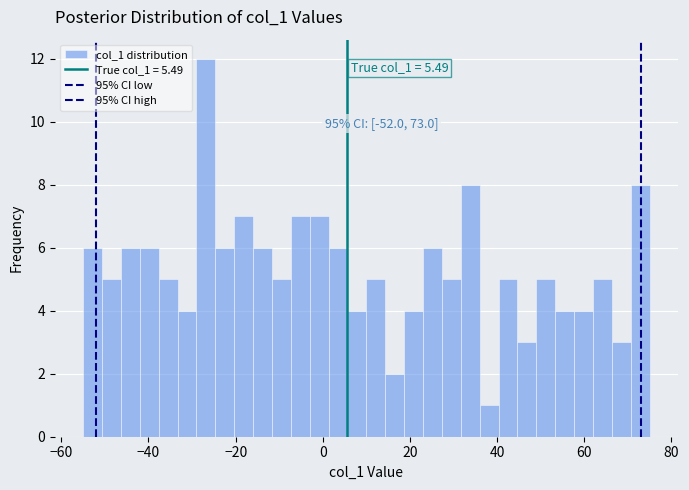

Read against the x-axis, roughly where is the centre of the tallest bar?

-26